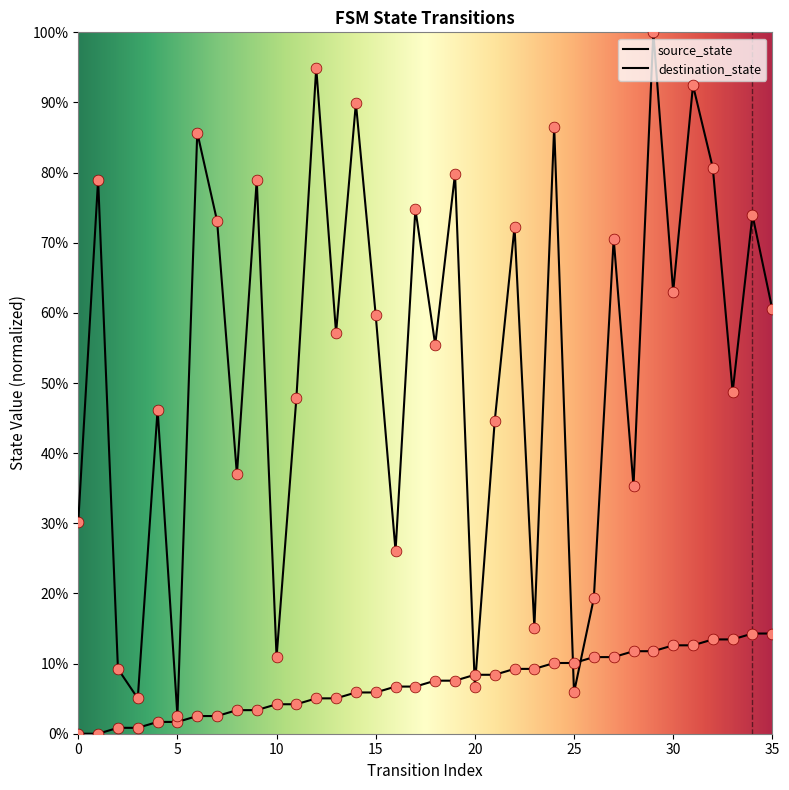

Which series has the largest Y range (max minus min)?

destination_state